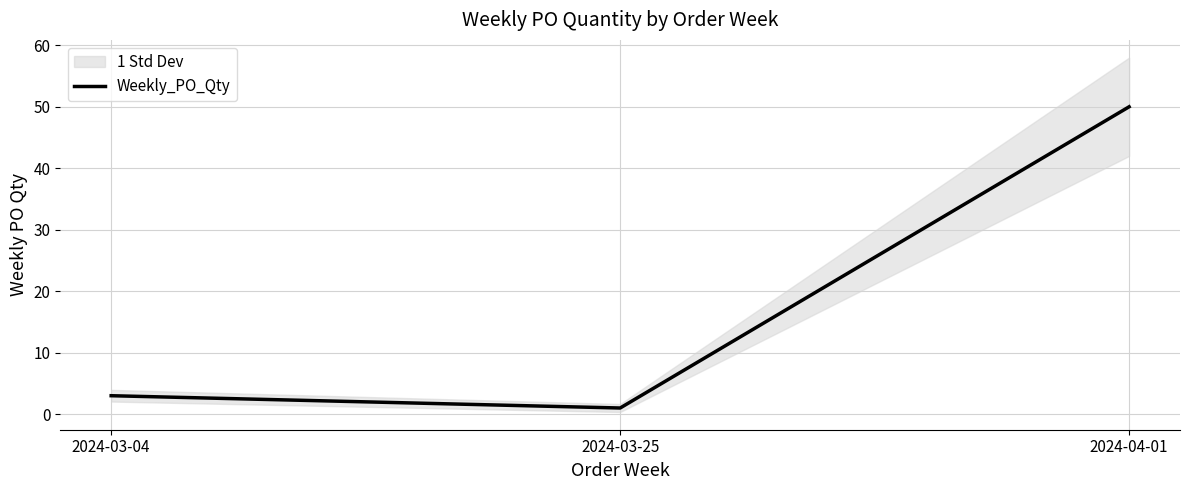

What is the sum of the values at 2024-03-25 and 2024-04-01?

51